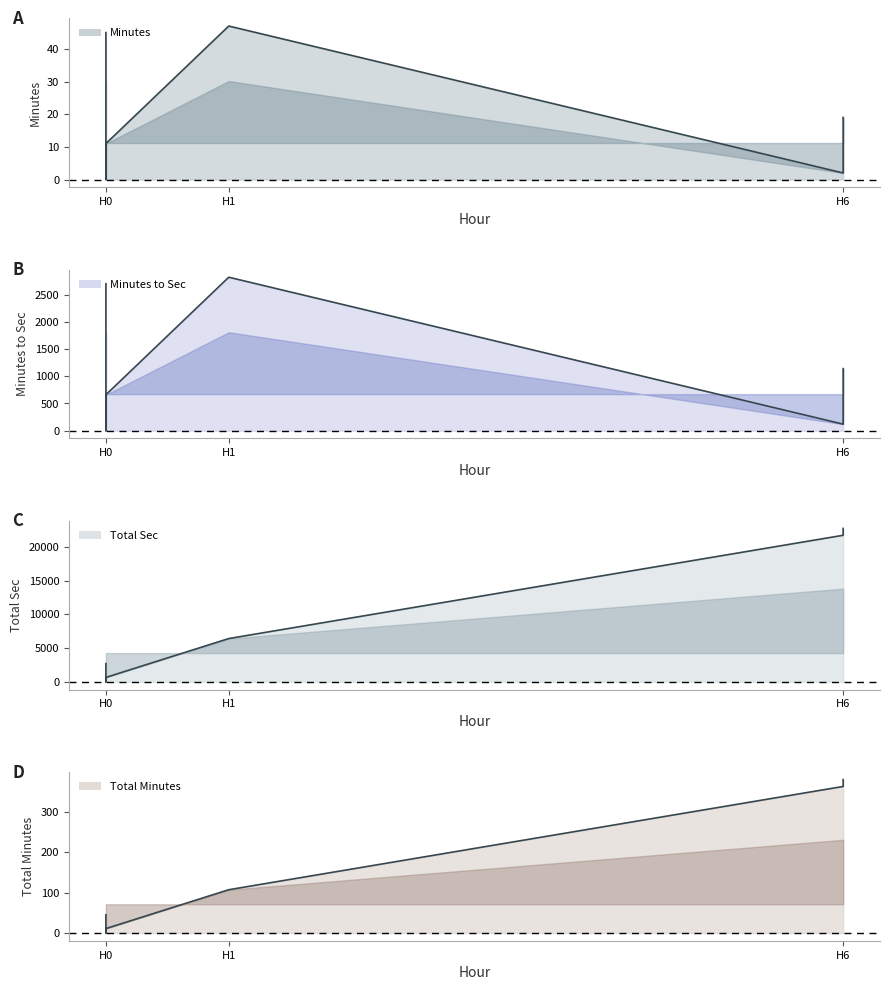

What is the value of the Minutes point at the 6th from the left?

2